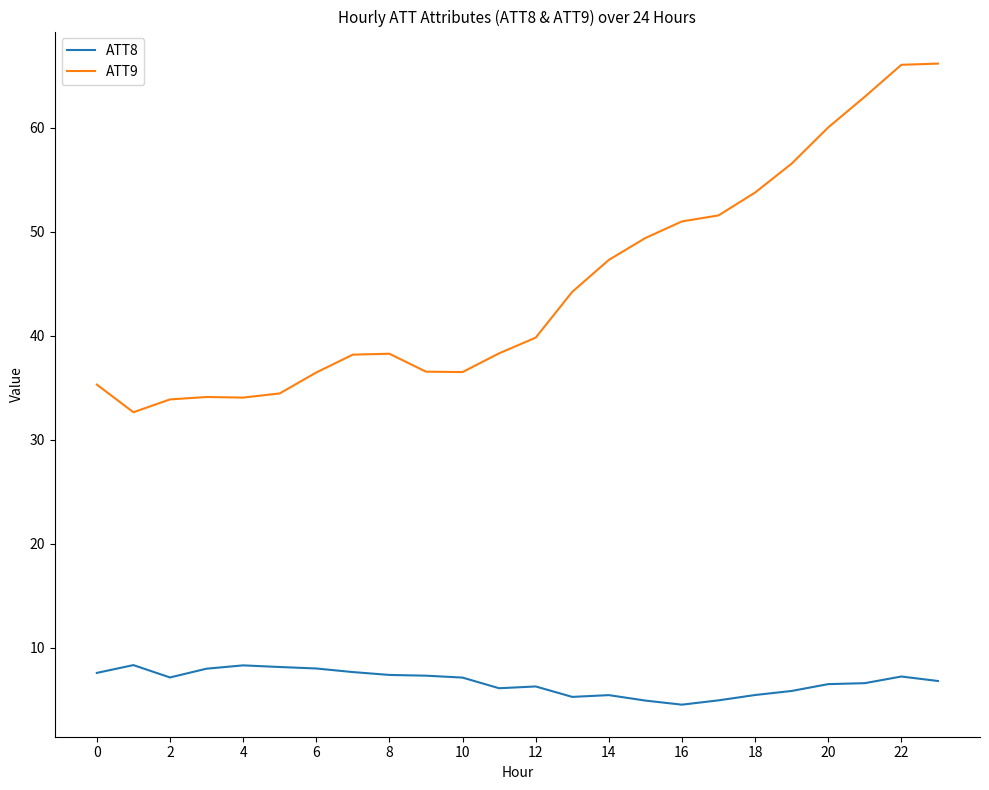

What is the greatest value displayed?

66.1